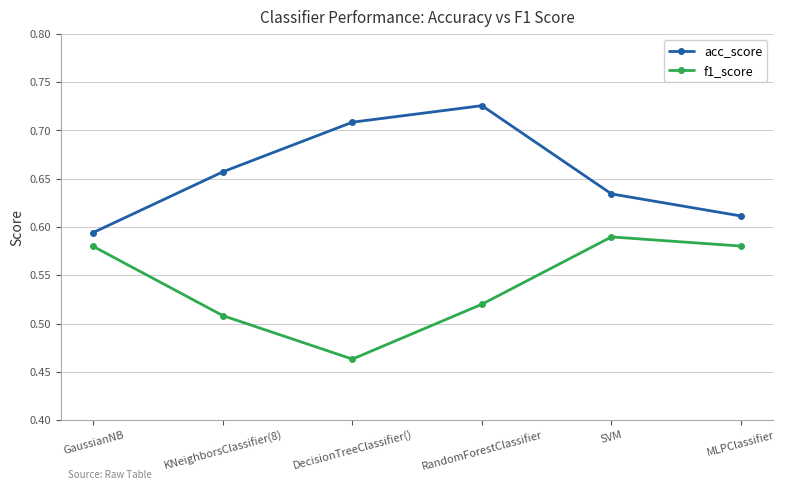

What is the total value across all series at GaussianNB?

1.2